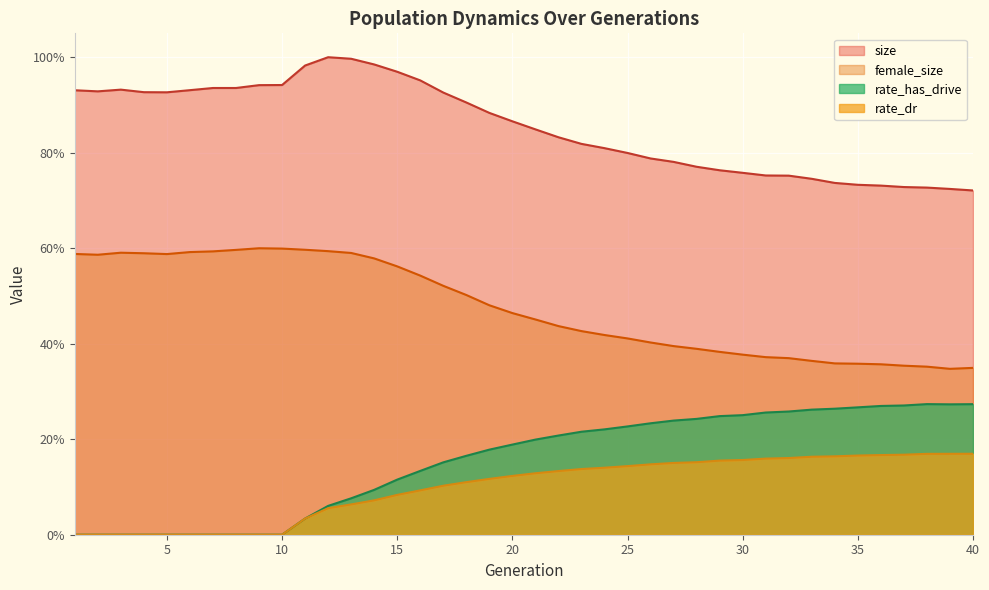

True or false: rate_has_drive and size intersect in this chart.

False